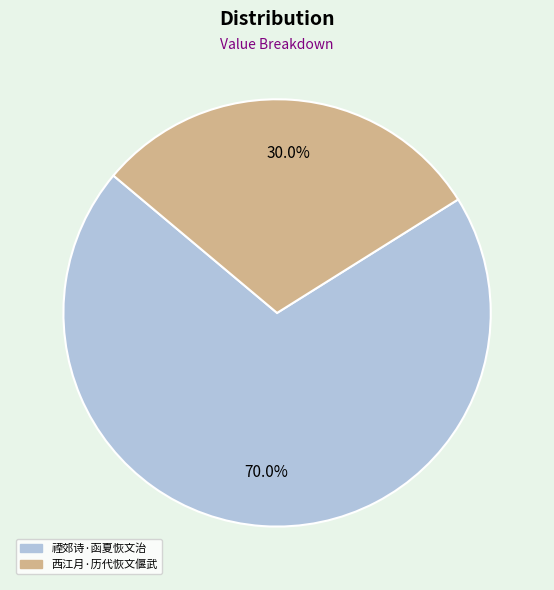

Which slice is the largest?

禋郊诗·函夏恢文治